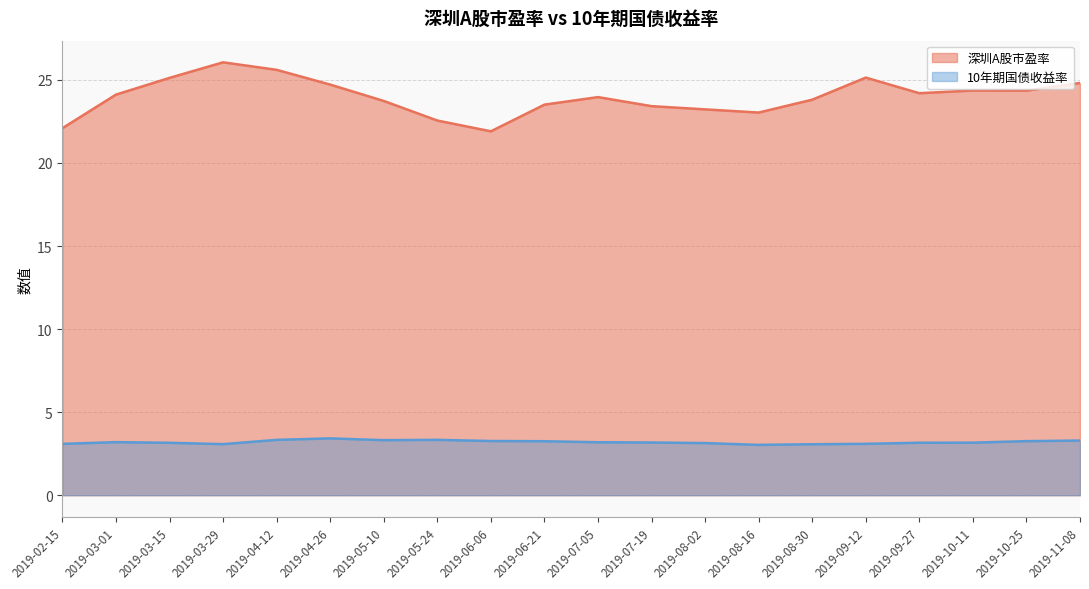

True or false: 深圳A股市盈率 has a value of 23.8 at 2019-08-30.

True